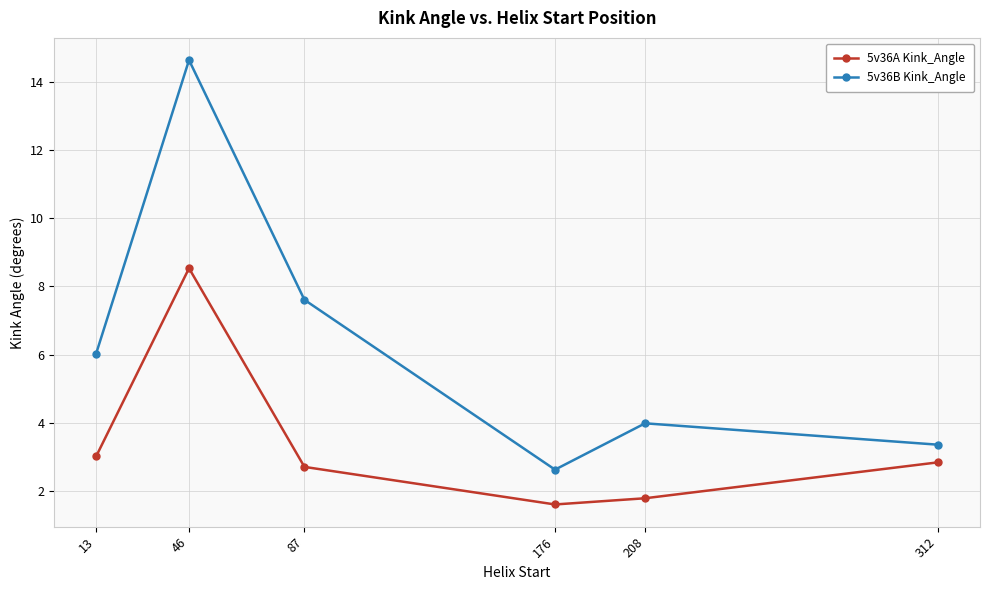

The value of 5v36A Kink_Angle at 312 is 1.2. True or false?

False